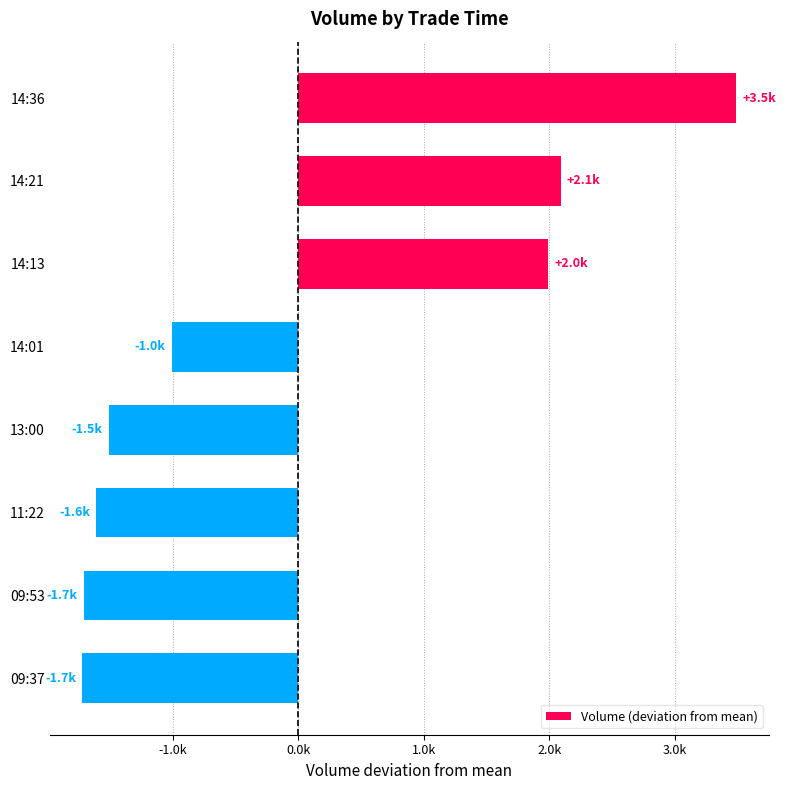

Are the bars horizontal?

Yes